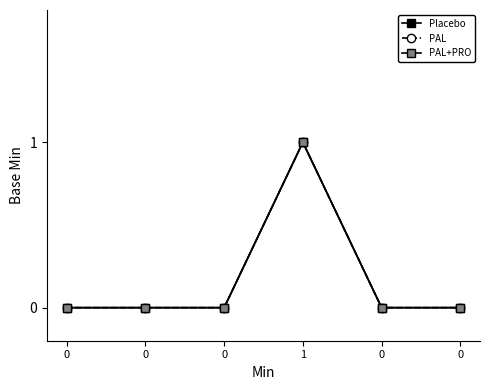

Reading left to right, extract all data points from this chart.

Placebo: 0	0	0	1	0	0
PAL: 0	0	0	1	0	0
PAL+PRO: 0	0	0	1	0	0